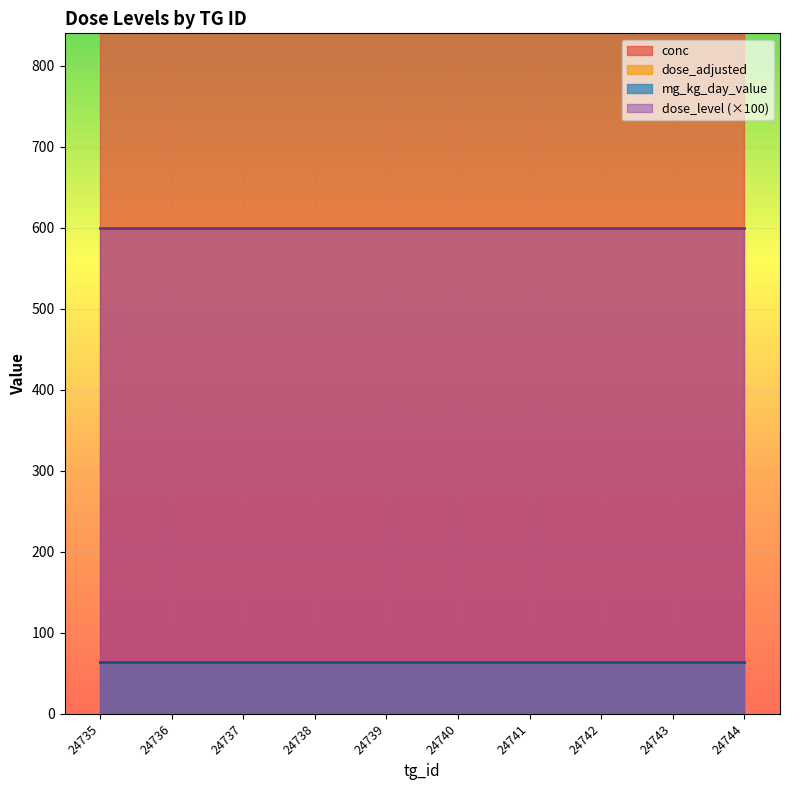

At which category does the chart reach its peak across all series?

24735